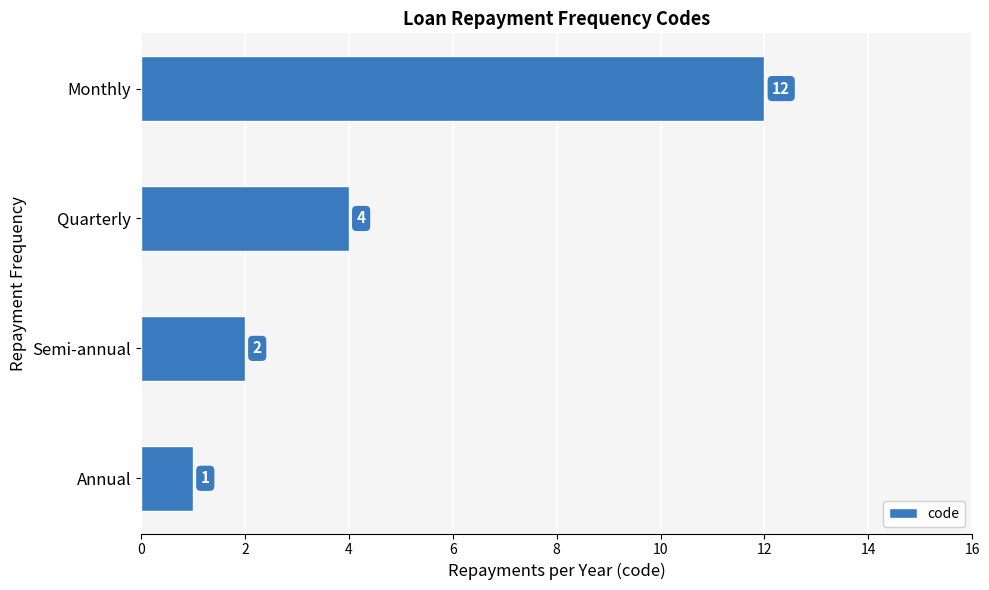

How many data points are less than 4?

2